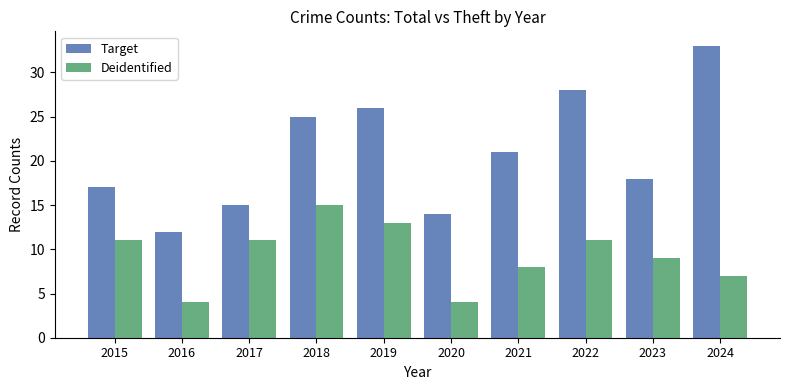

At how many categories does at least one series exceed 10?

10